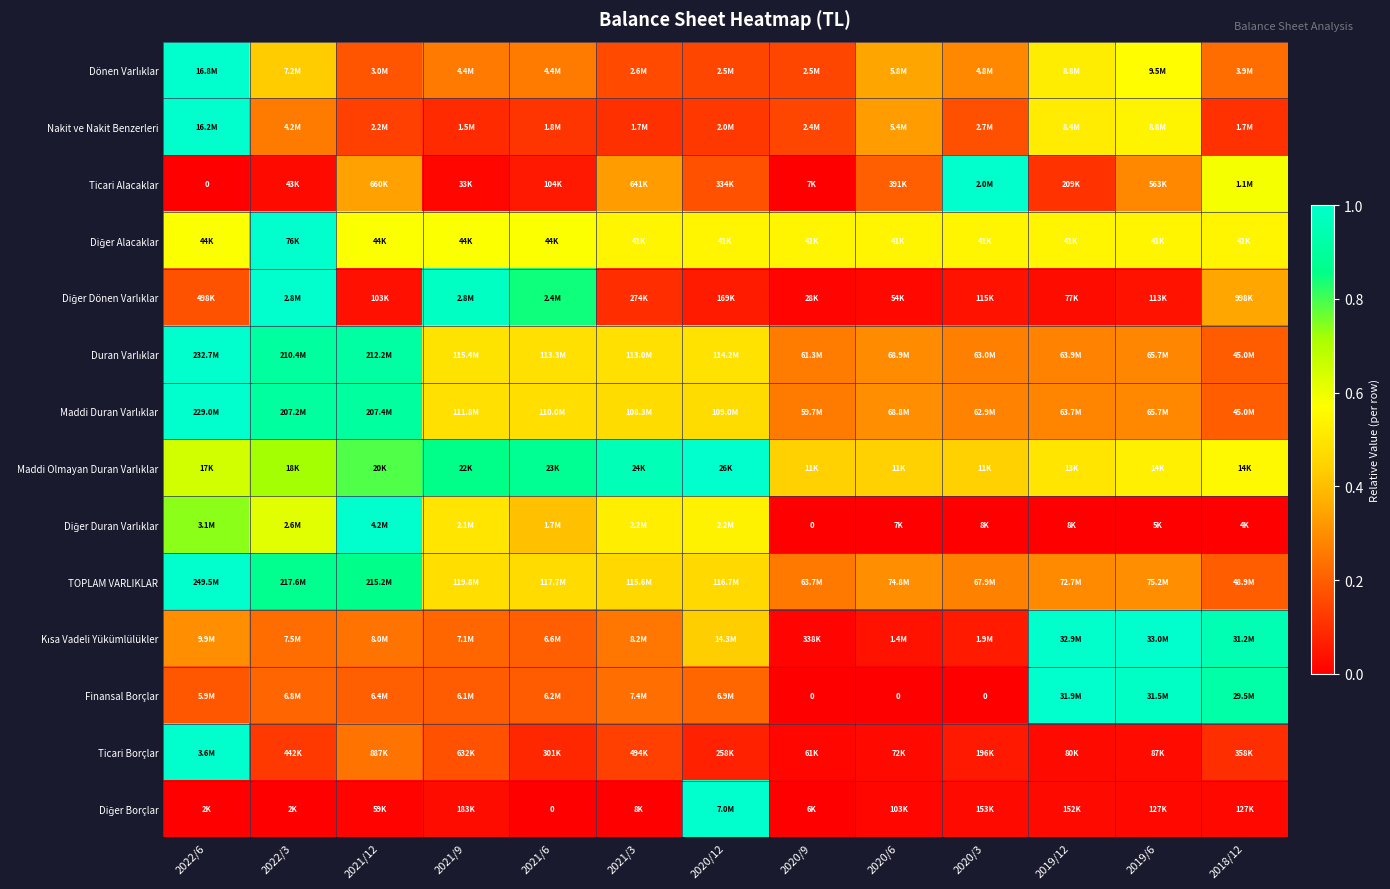

True or false: Diğer Alacaklar has a value of 0.8 at 2019/6.

False